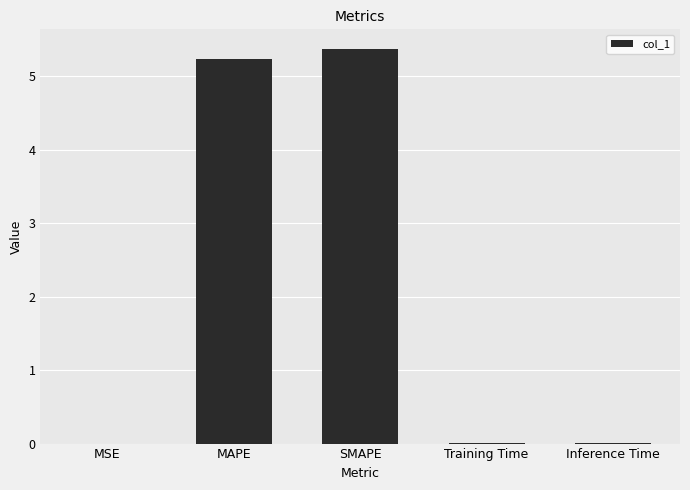

At which category does the chart reach its peak across all series?

SMAPE